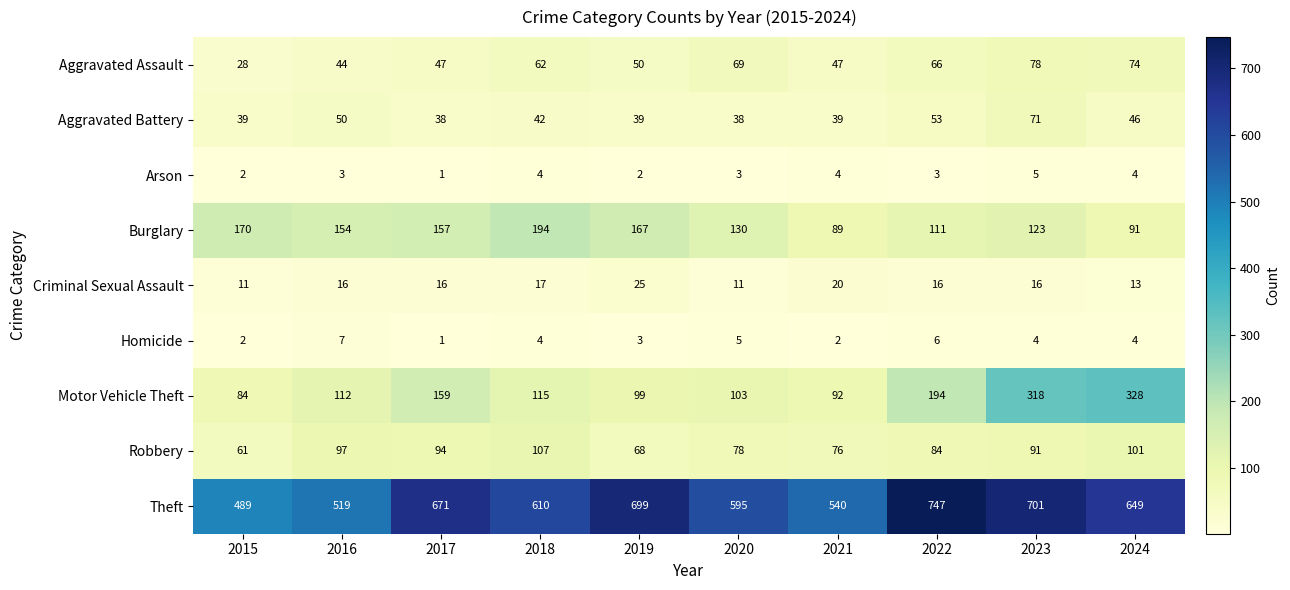

What is the difference between the maximum and minimum values in the Robbery series?

46